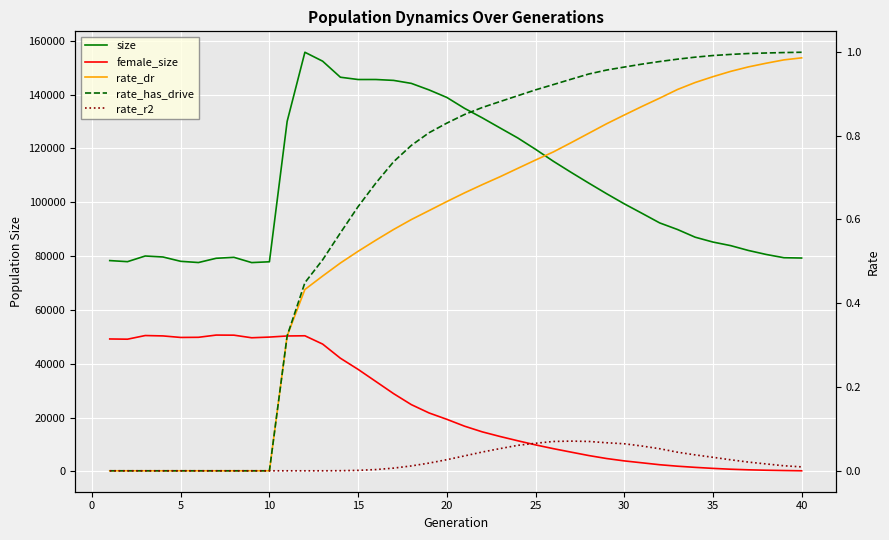

How many data points in rate_r2 are above 0?

27